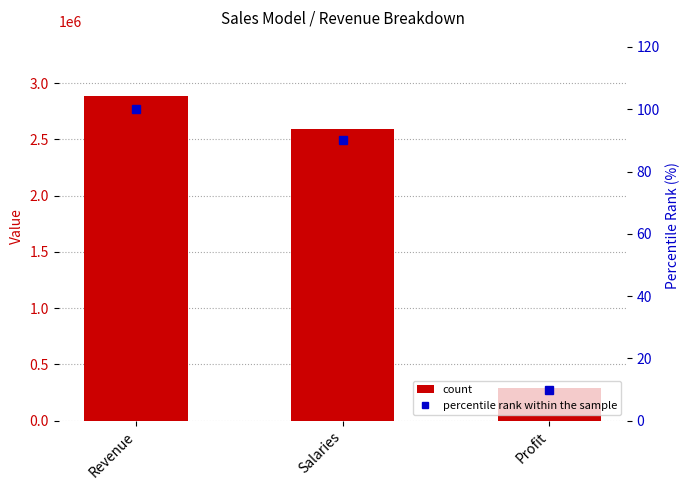

At which label does percentile rank within the sample first exceed 89?

Revenue